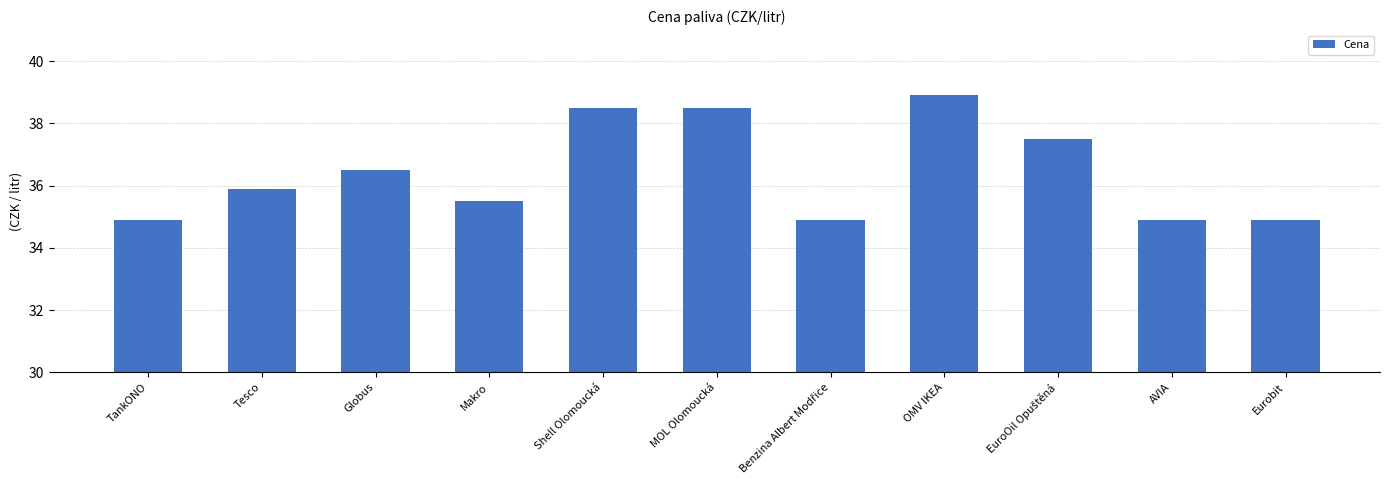

How many data points are less than 35?

4